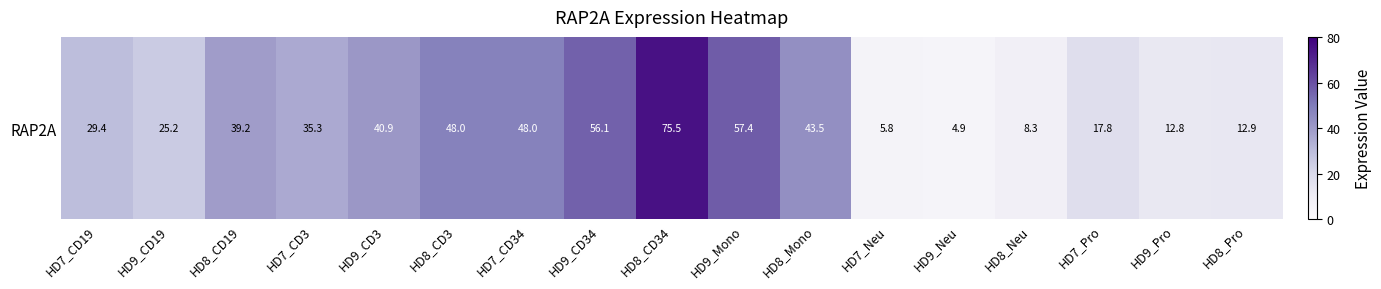

What is the maximum value shown in the chart?

75.5